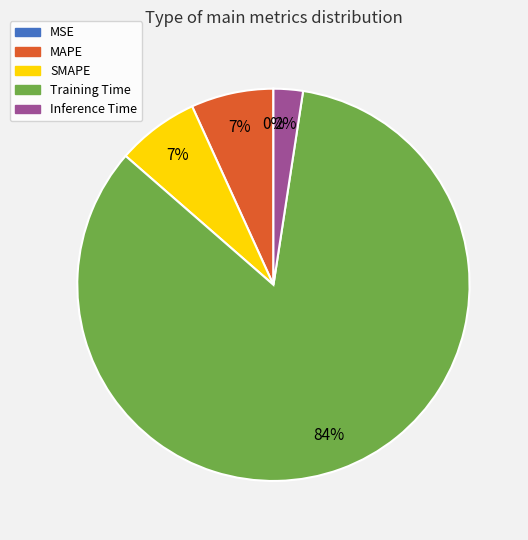

To the nearest percent, what is the average slice percentage?

20%